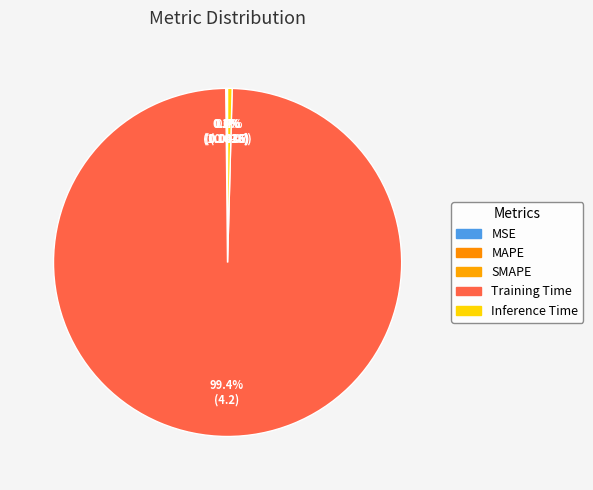

Rank the categories by value from highest to lowest.

Training Time, Inference Time, SMAPE, MAPE, MSE